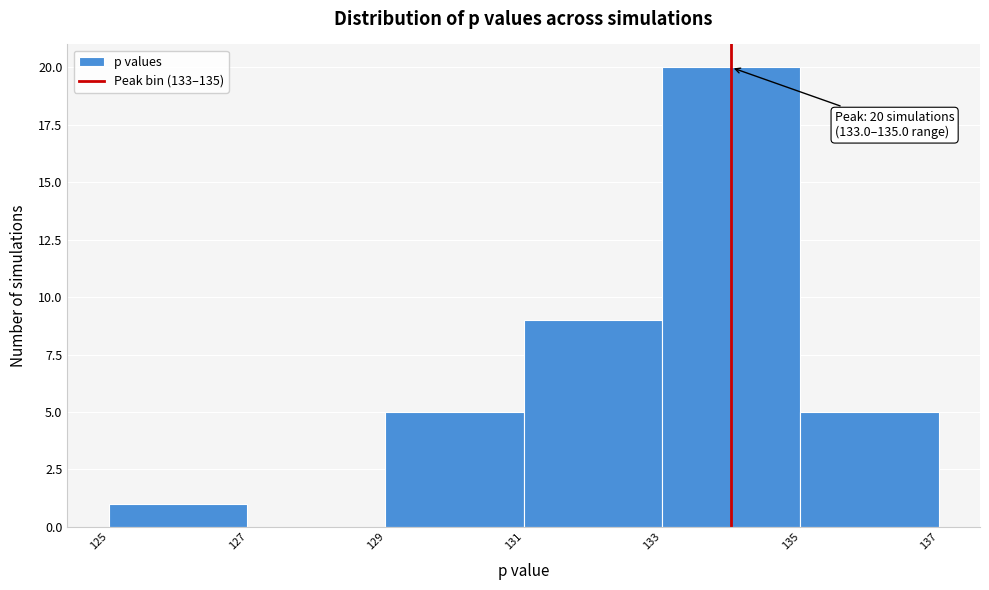

Over which range of the x-axis is the bar tallest?

133 to 135